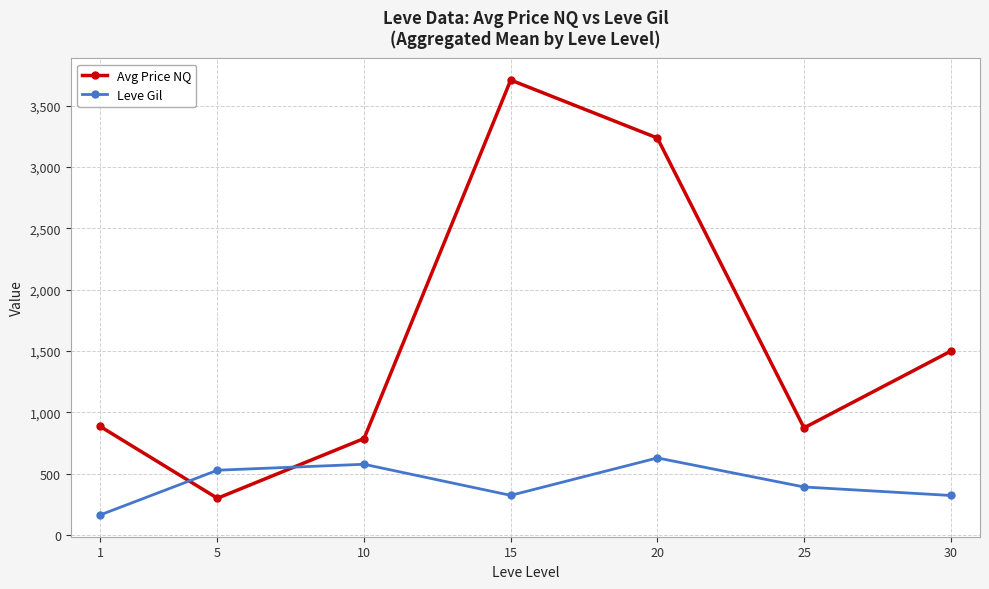

Which series ends up on top after the final intersection of Leve Gil and Avg Price NQ?

Avg Price NQ